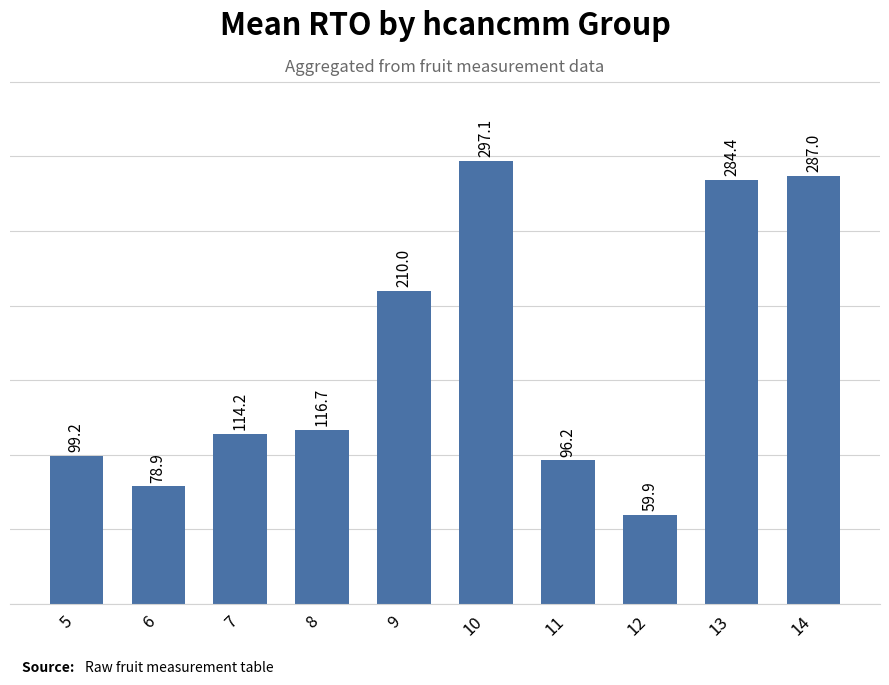

Which has a higher value, 12 or 5?

5